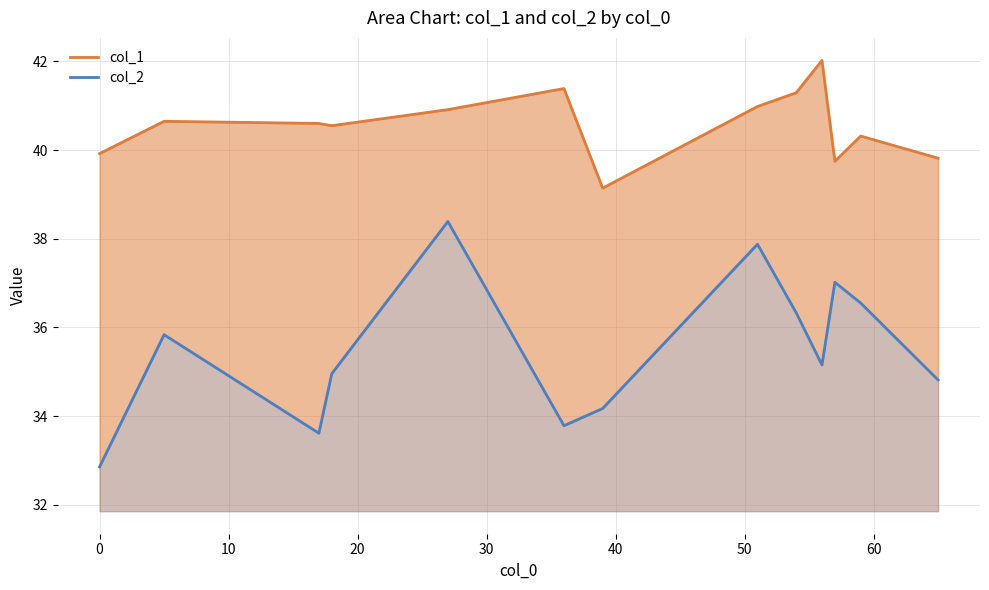

At 10, list the series in order from largest to smallest.

col_1, col_2